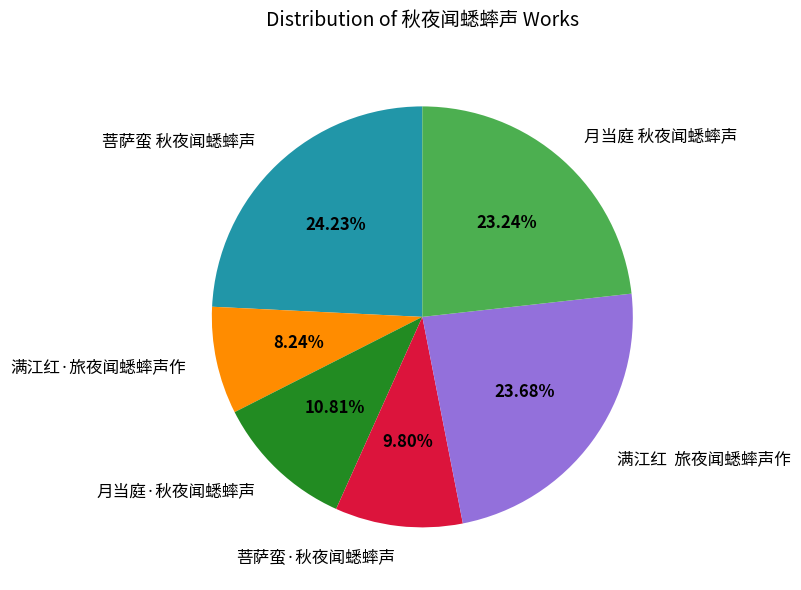

Approximately how many times larger is the value at 月当庭·秋夜闻蟋蟀声 compared to 菩萨蛮 秋夜闻蟋蟀声?

0.4